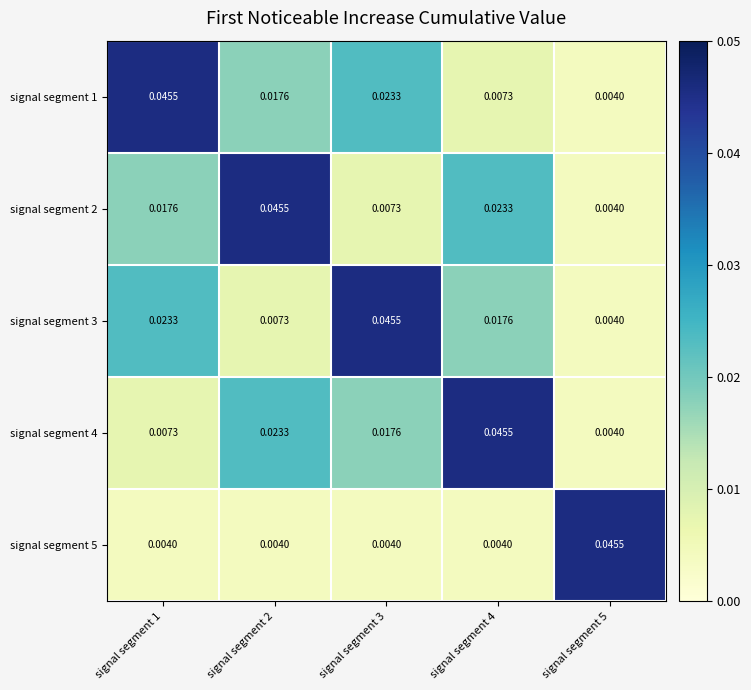

How many series are shown in this chart?

5